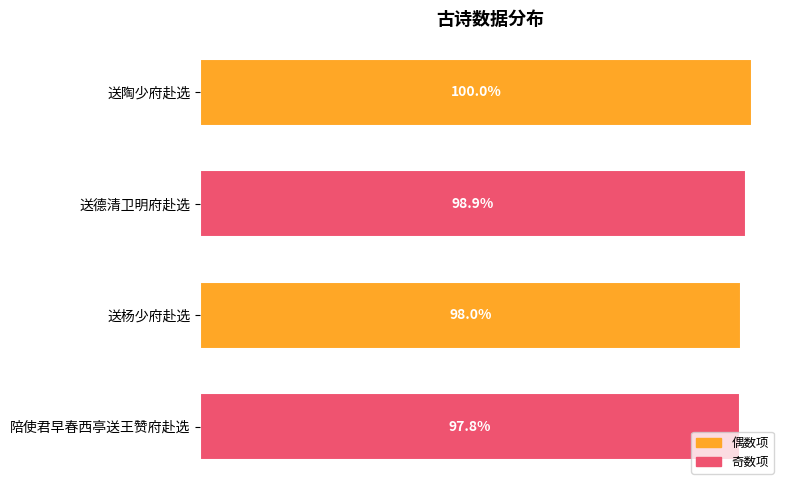

Are the bars horizontal?

Yes